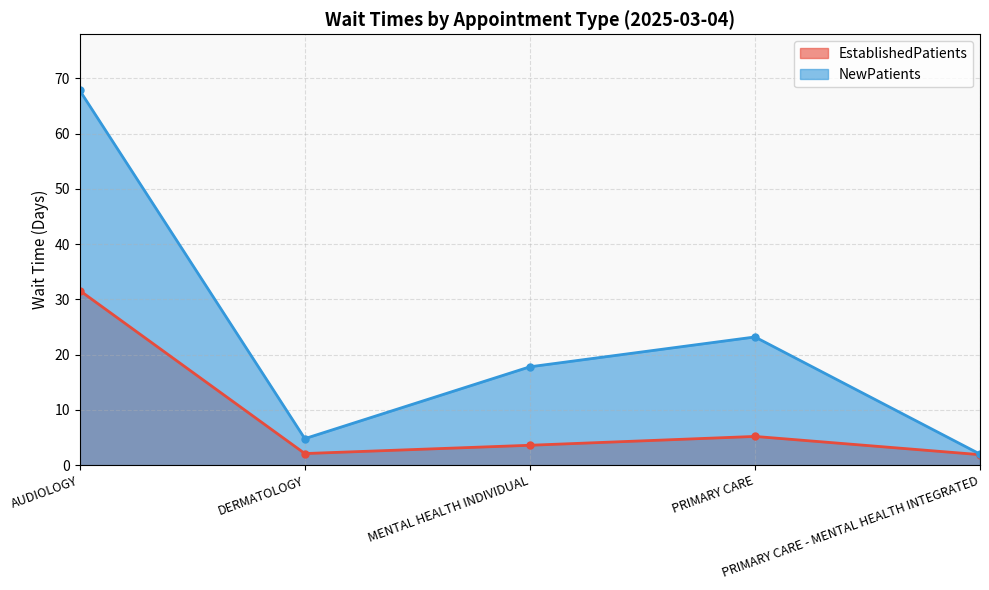

What is the average value of the NewPatients series?

23.1